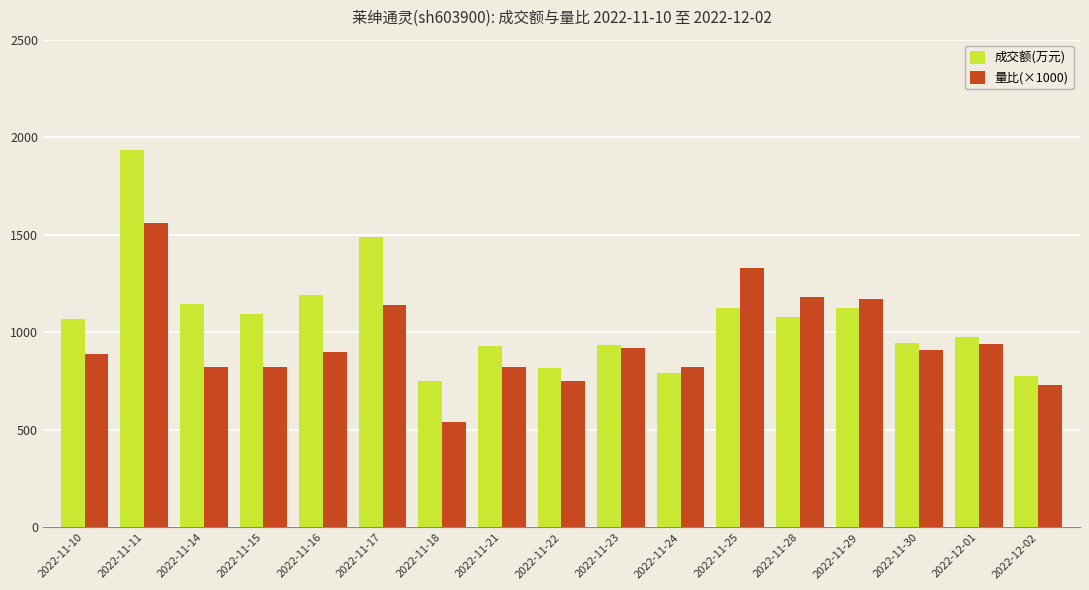

Are the bars grouped side by side (vs. stacked)?

Yes